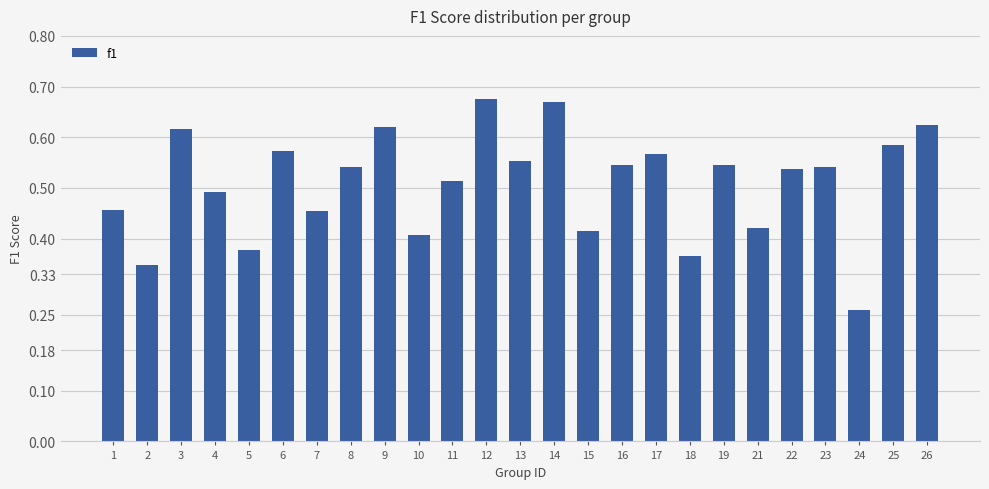

Count the number of data series in this chart.

1